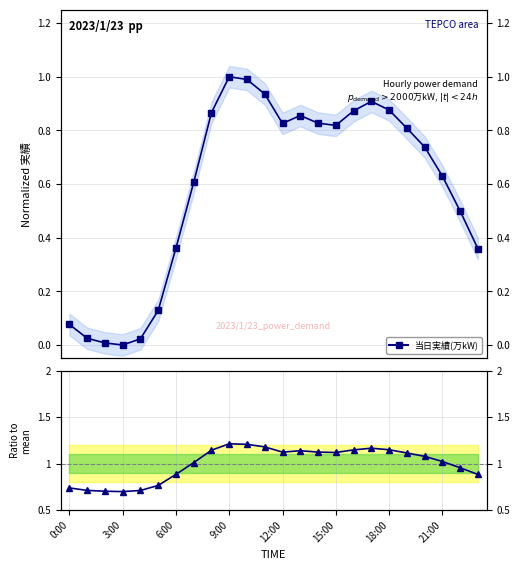

What is the highest value of the 当日実績(万kW) series?

1.0